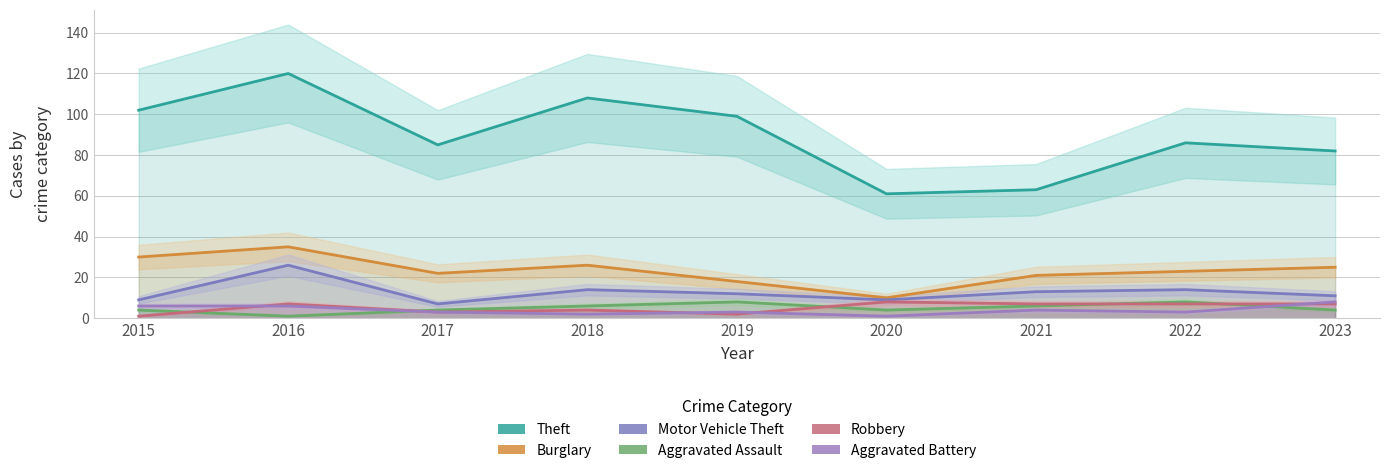

Which series has the largest total across all categories?

Theft